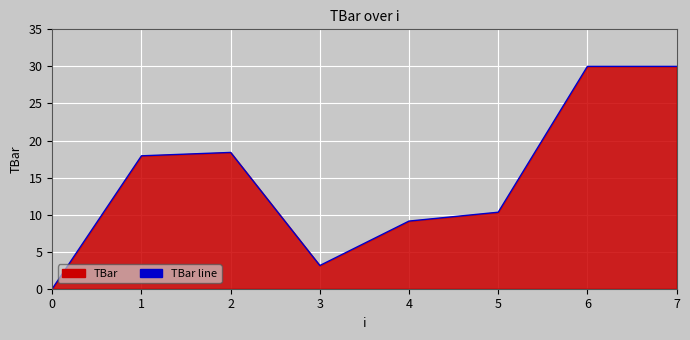

Reading left to right, extract all data points from this chart.

0.0	17.9	18.4	3.1	9.1	10.3	30.0	30.0